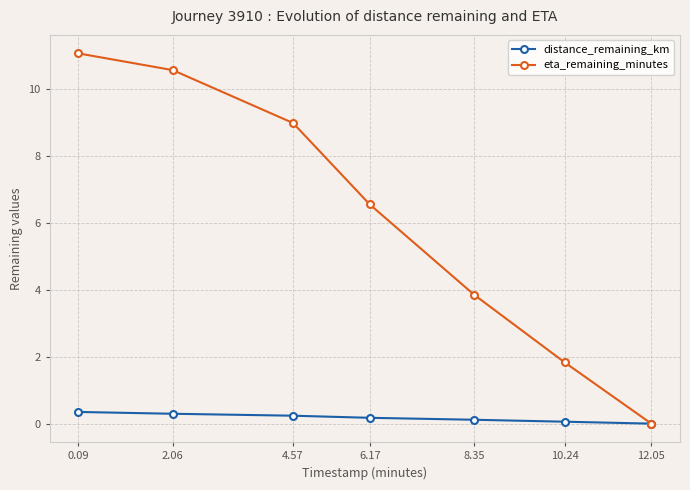

How many values in eta_remaining_minutes are above zero?

6